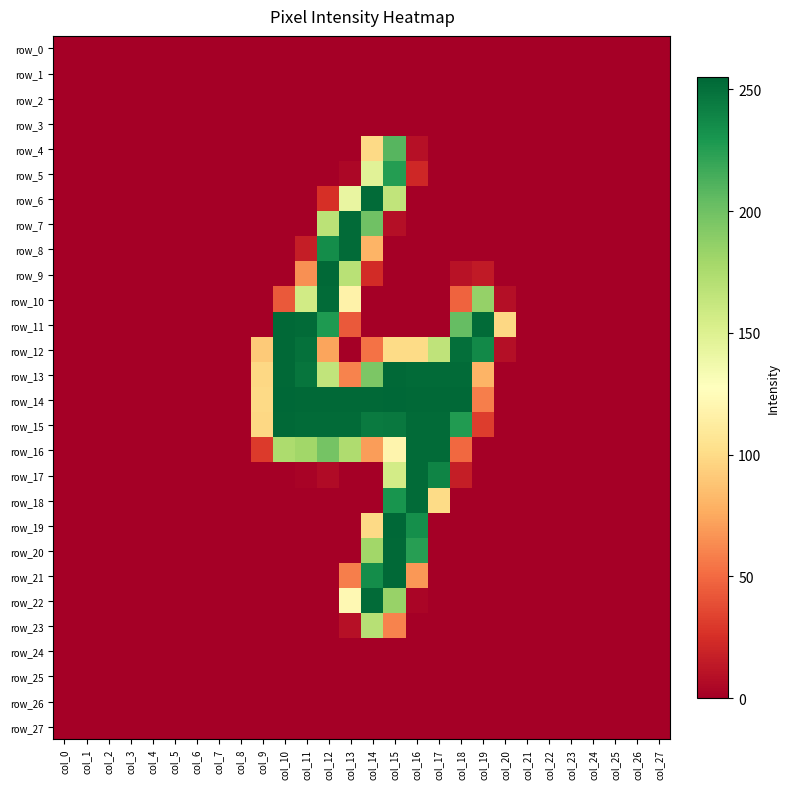

Which label corresponds to the largest value in the chart?

col_10